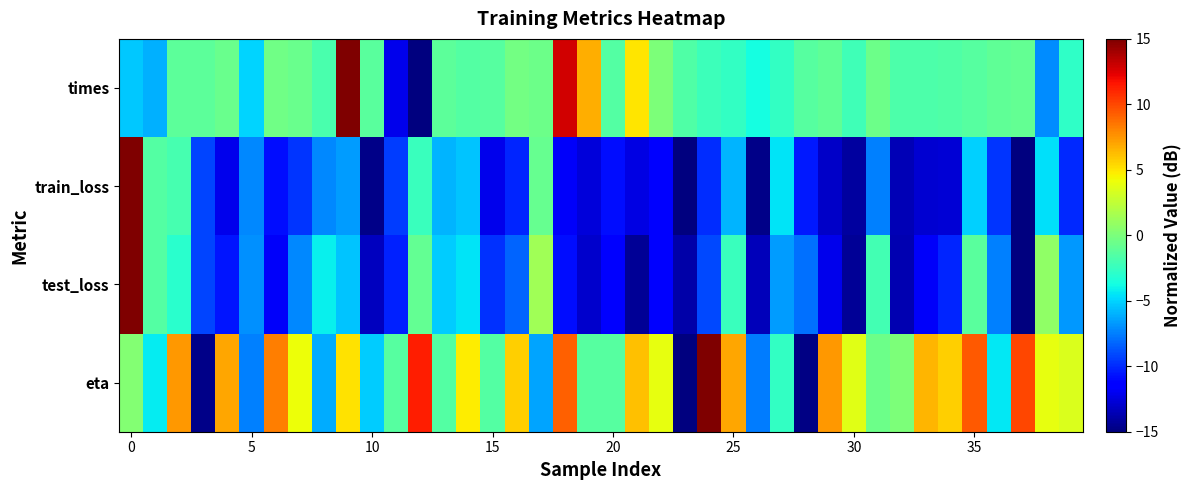

Which category has the lowest value across all series?

12